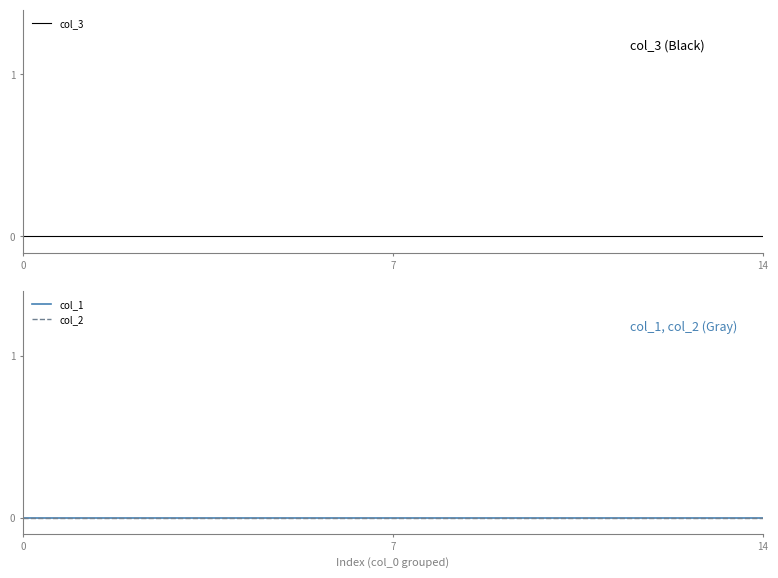

Rank the series by their maximum value, from highest to lowest.

col_1, col_2, col_3